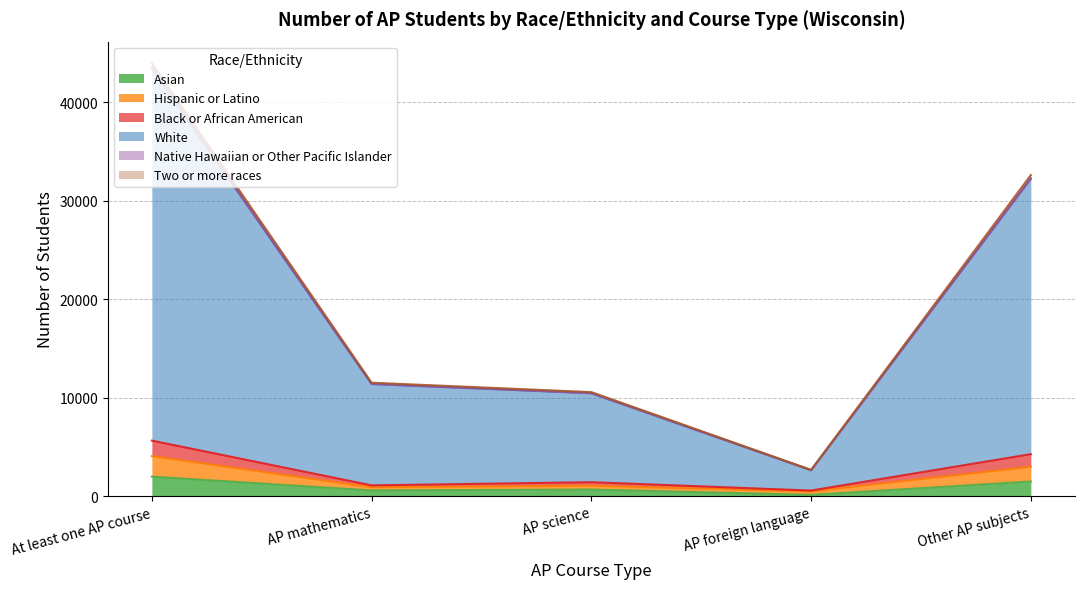

At which category is the sum across all series the highest?

At least one AP course